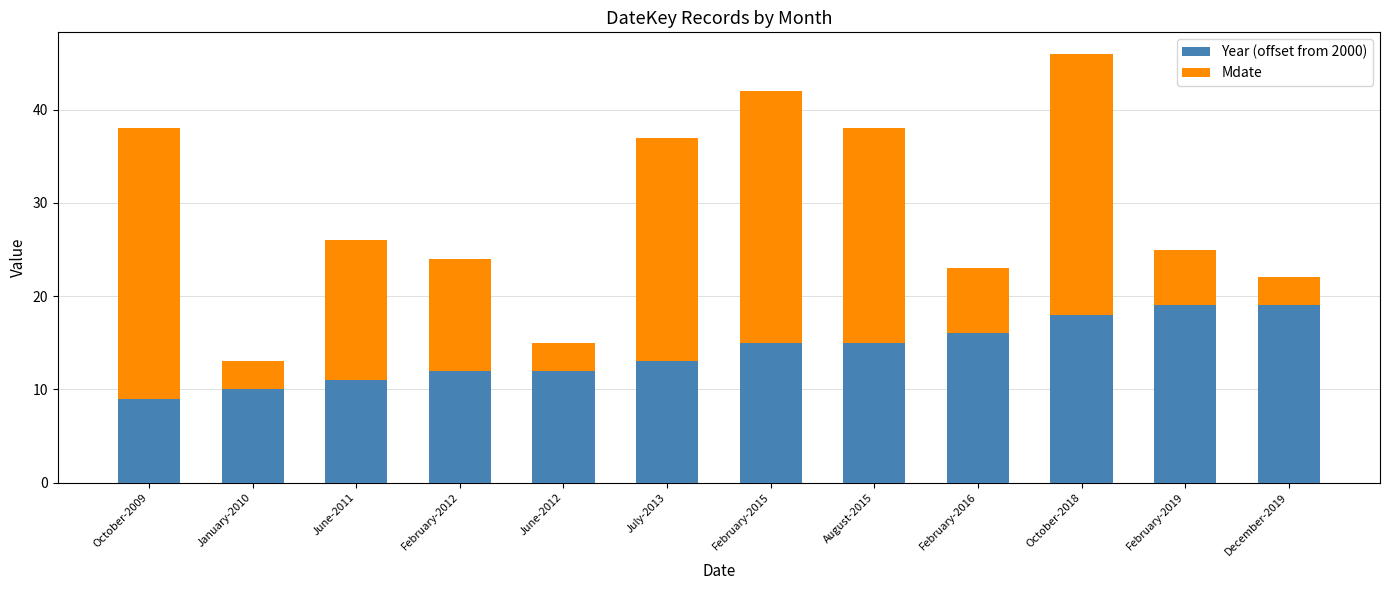

At which category is the sum across all series the highest?

October-2018